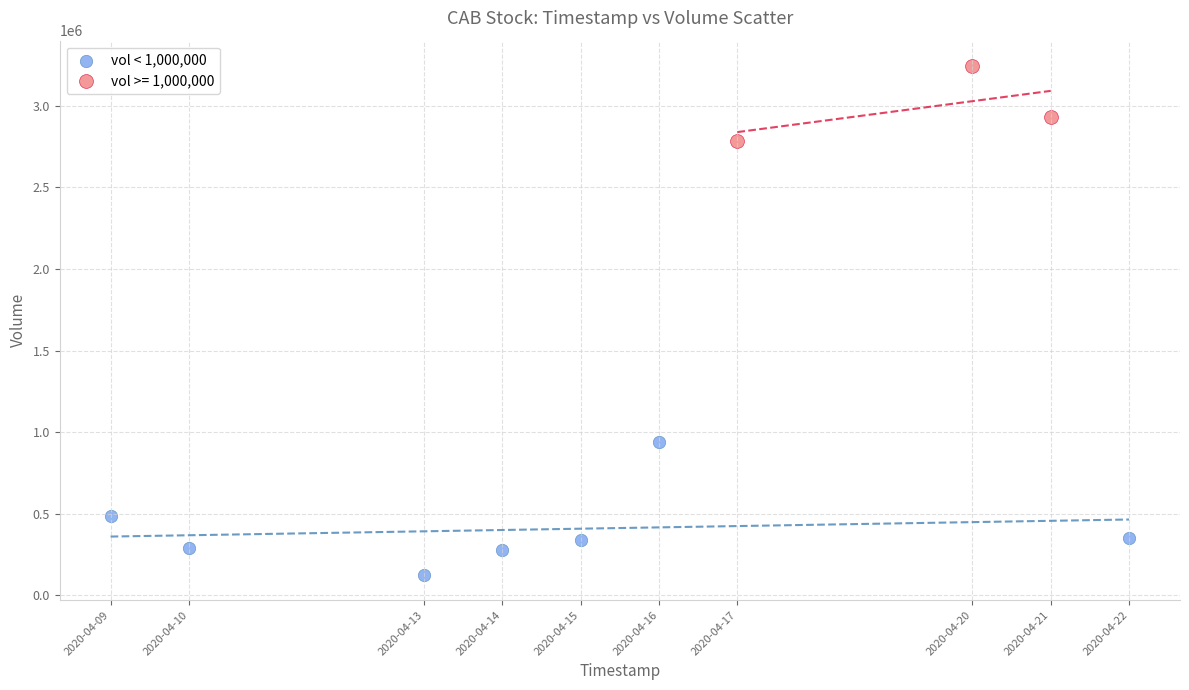

Which series has the largest Y range (max minus min)?

vol < 1,000,000